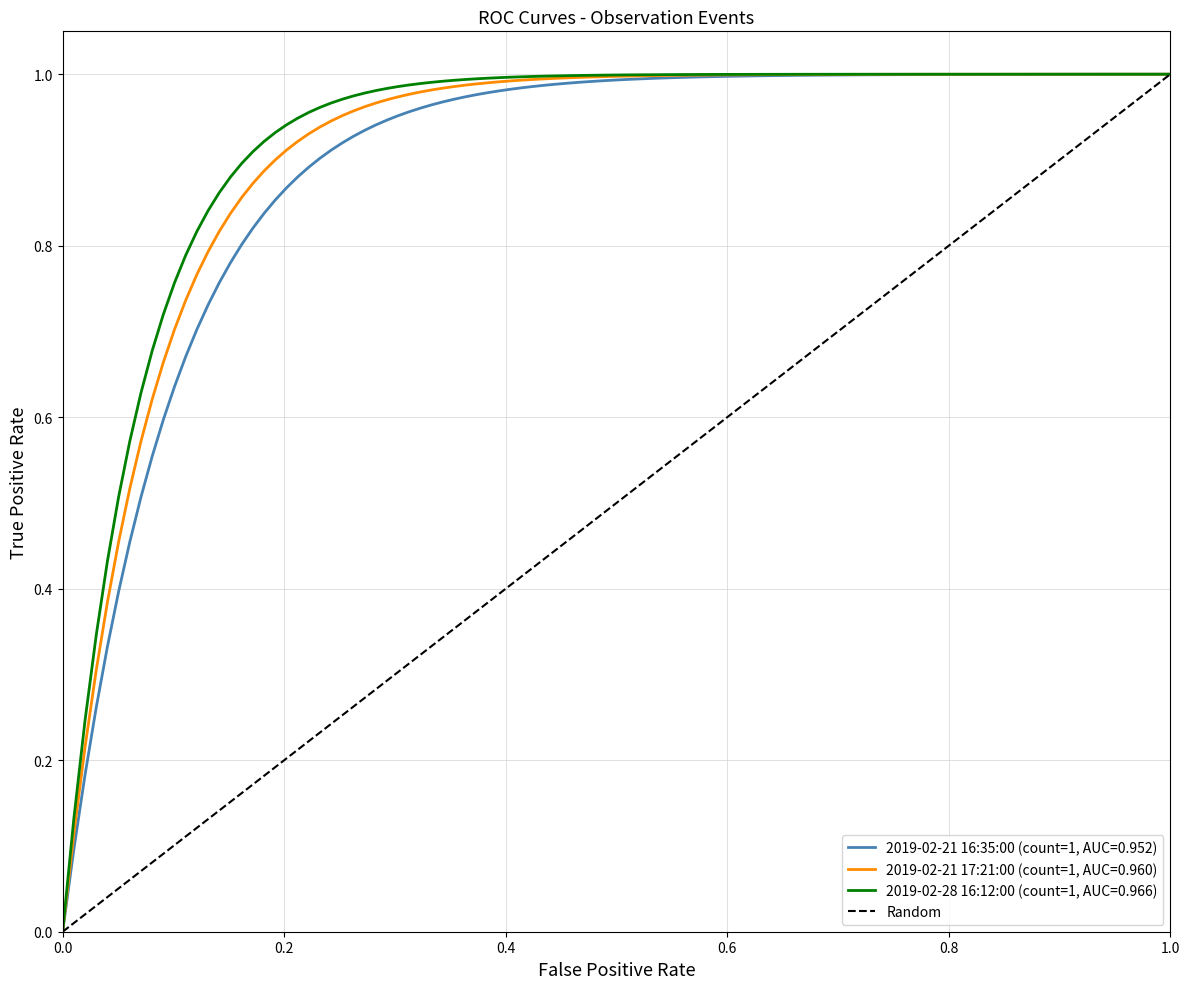

Does the chart have visible grid lines?

Yes